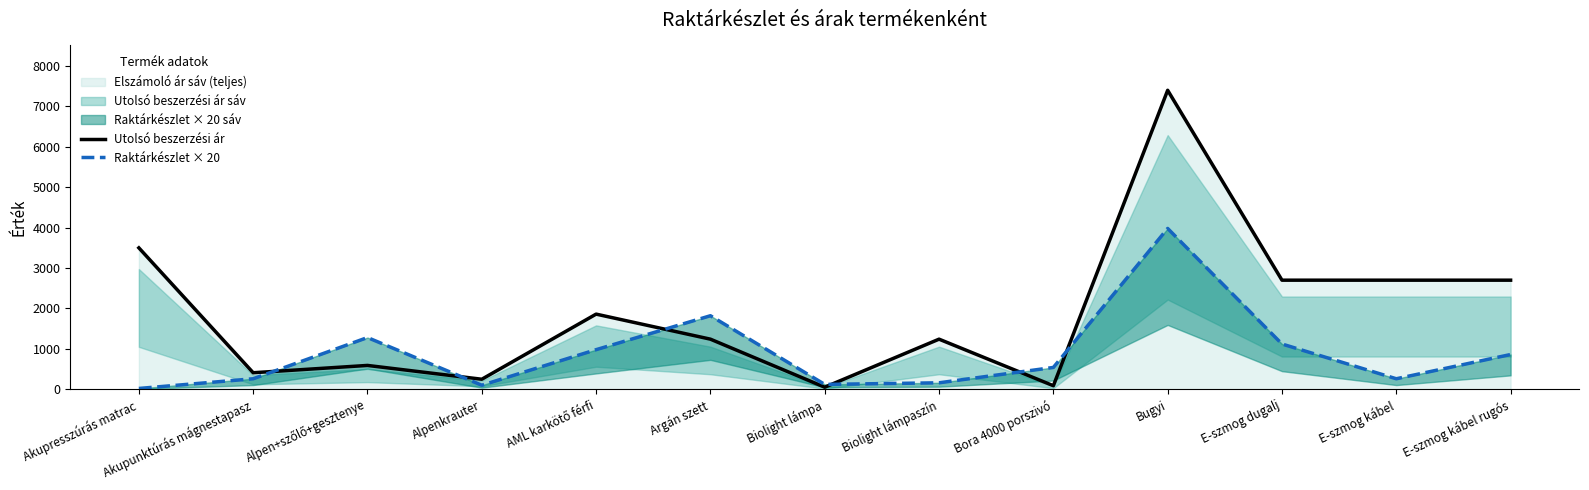

Between which two adjacent categories do Utolsó beszerzési ár and Raktárkészlet × 20 first intersect?

Akupunktúrás mágnestapasz and Alpen+szőlő+gesztenye